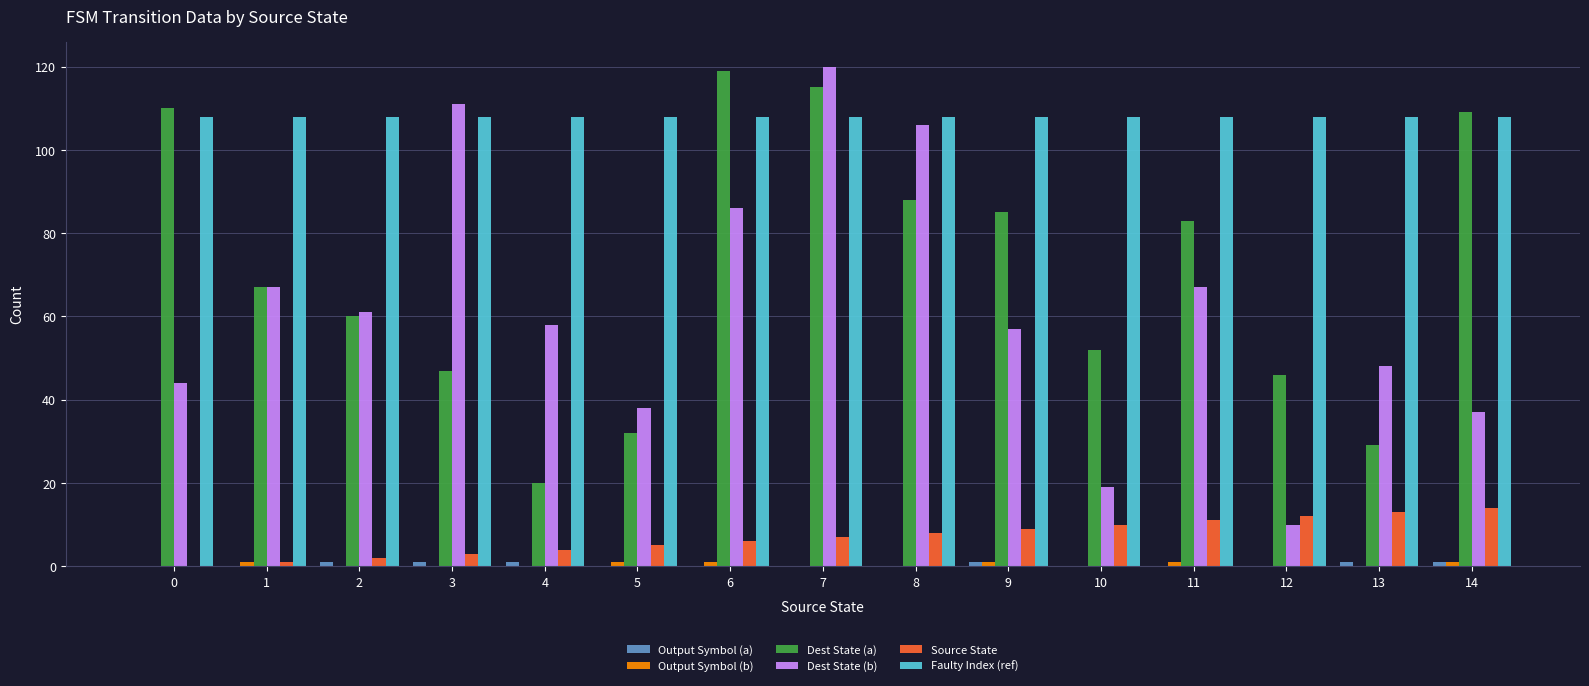

The value of Faulty Index (ref) at 9 is 163. True or false?

False